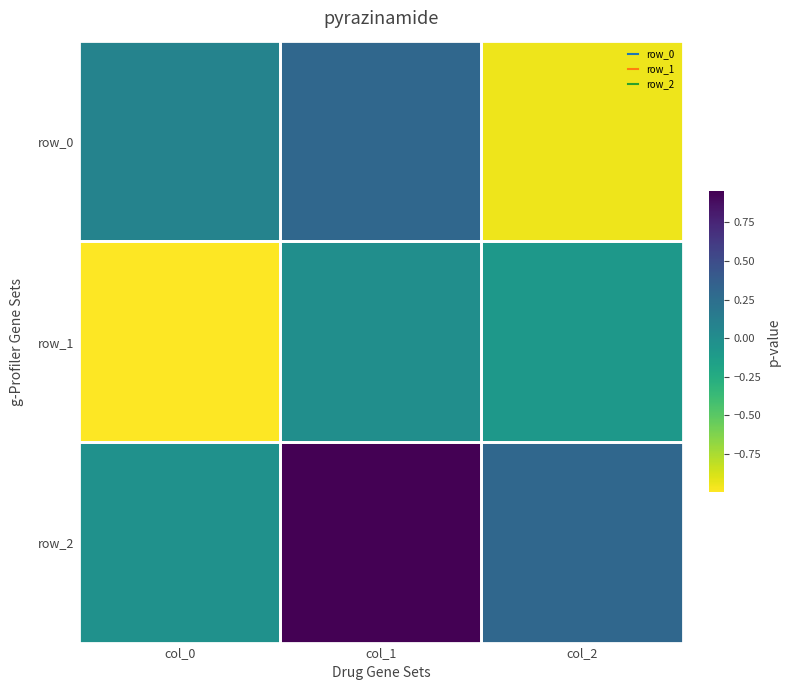

True or false: row_0 has a value of 0.1 at col_1.

False